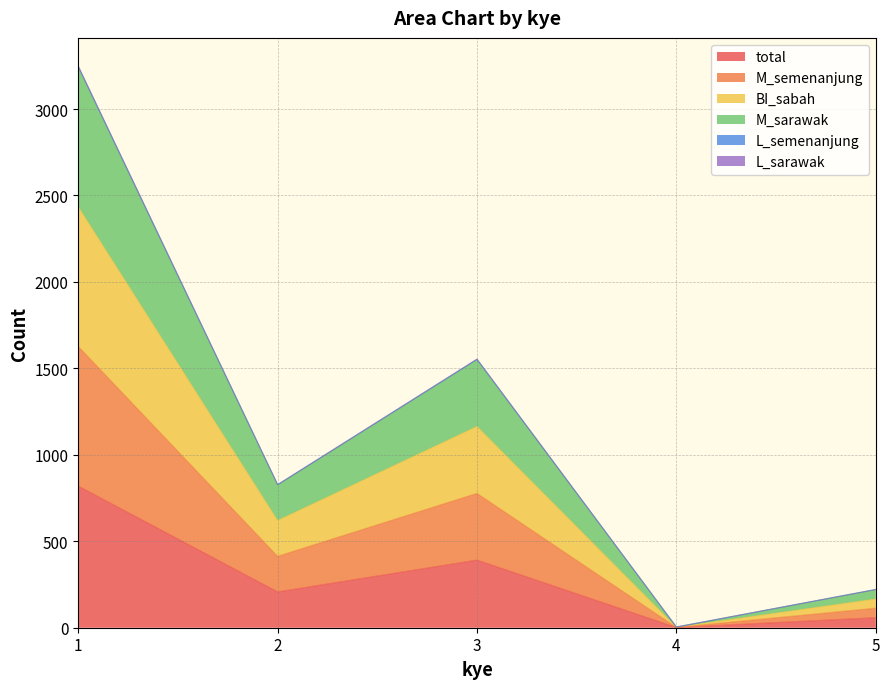

At which category does L_sarawak reach its first local peak?

3